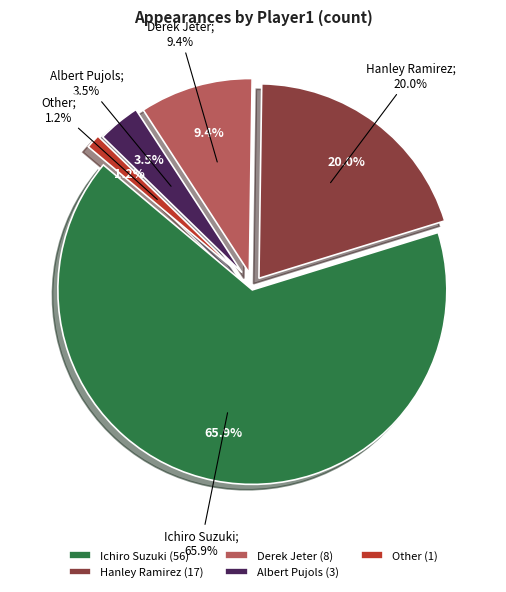

What percentage is NOT represented by Ichiro Suzuki?

34.1%